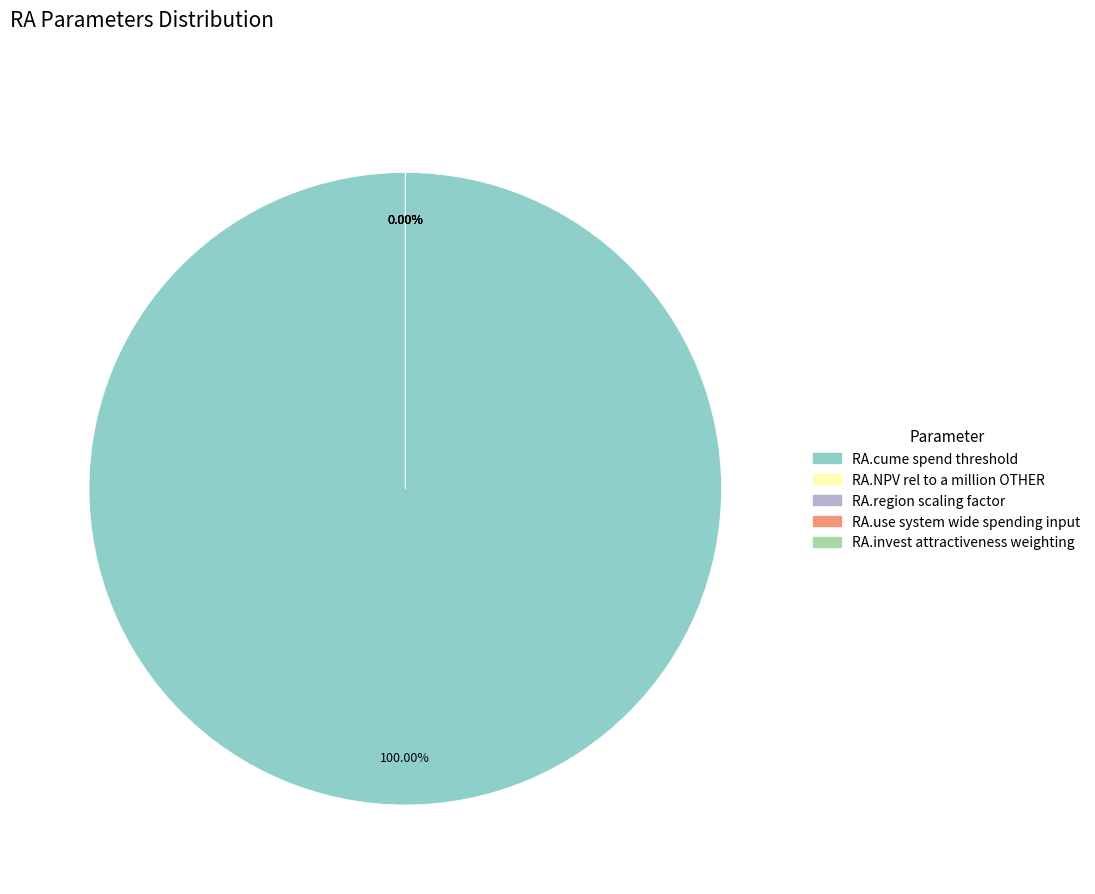

Combined, do RA.region scaling factor and RA.use system wide spending input account for over 50%?

No